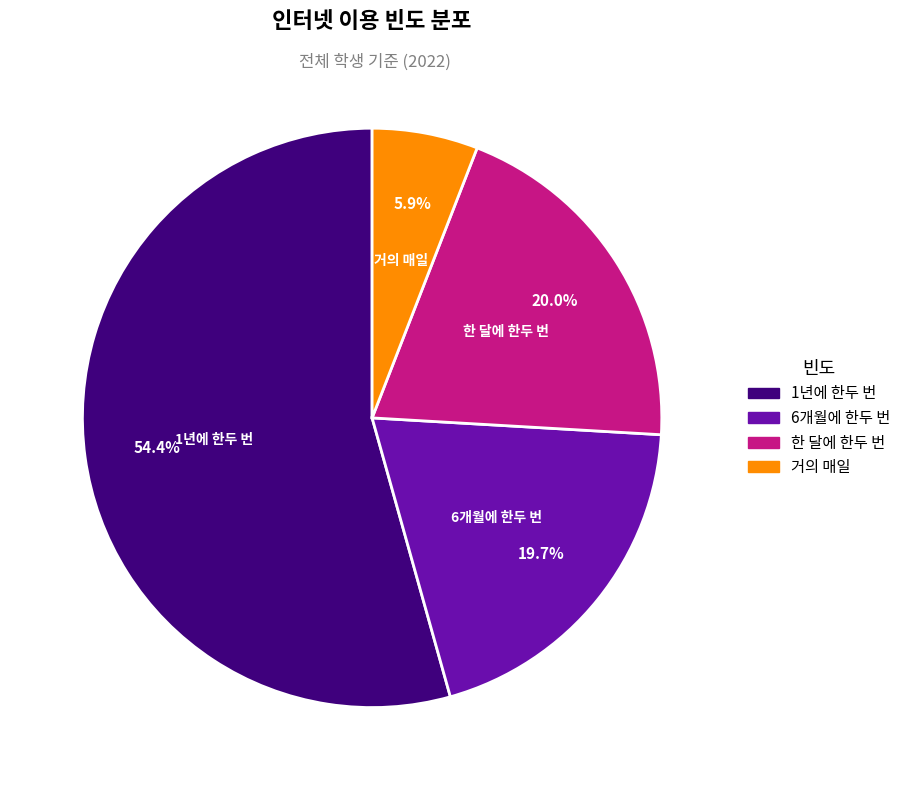

What is the largest slice in the pie chart?

1년에 한두 번